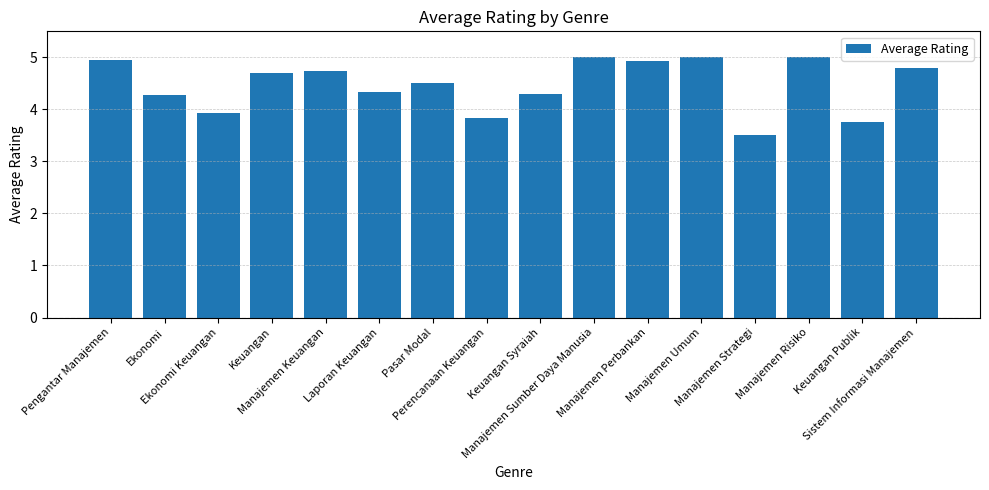

What is the change in value from Pasar Modal to Manajemen Strategi?

-1.0